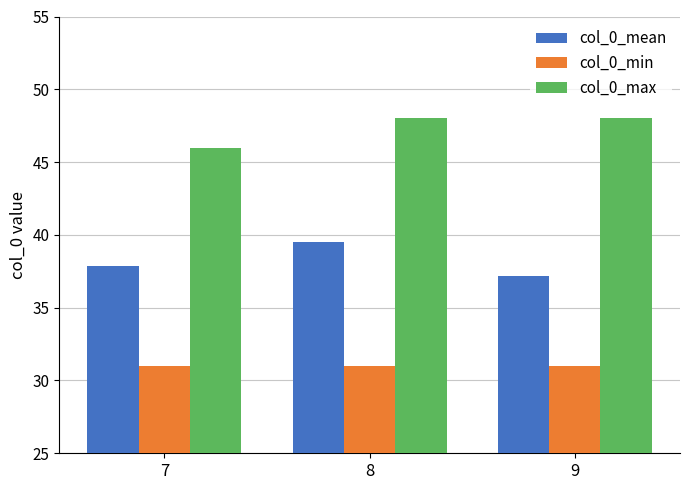

Reading left to right, what are all the values shown in this chart?

col_0_mean: 37.9	39.5	37.1
col_0_min: 31.0	31.0	31.0
col_0_max: 46.0	48.0	48.0